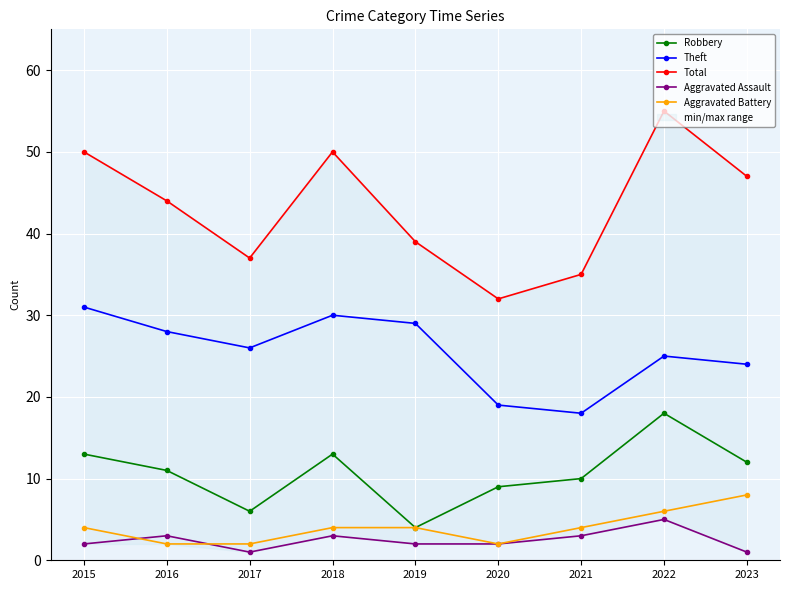

In Aggravated Assault, how many points are lower than both neighbors (excluding endpoints)?

1